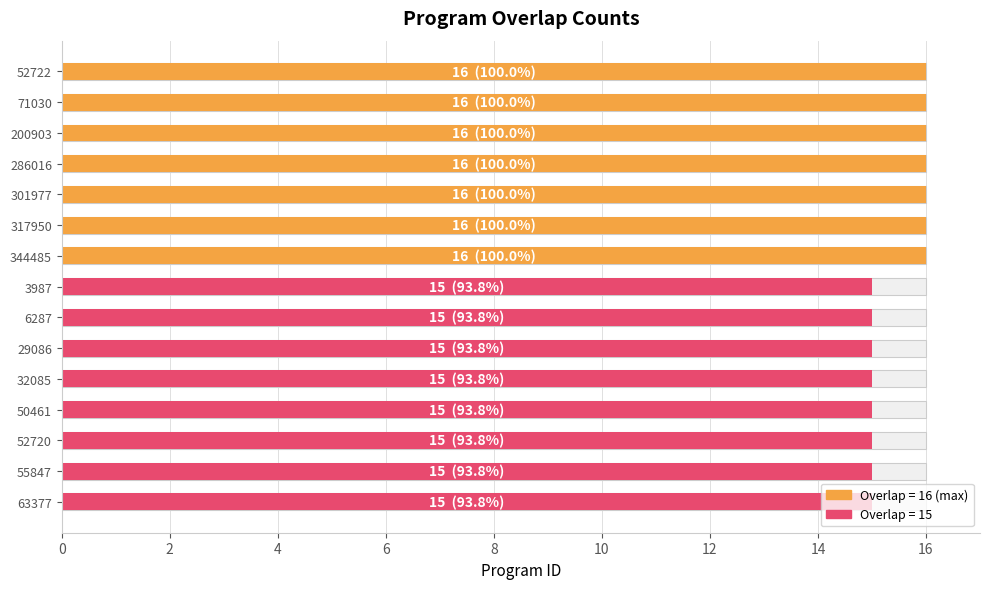

Count the number of categories in the chart.

15